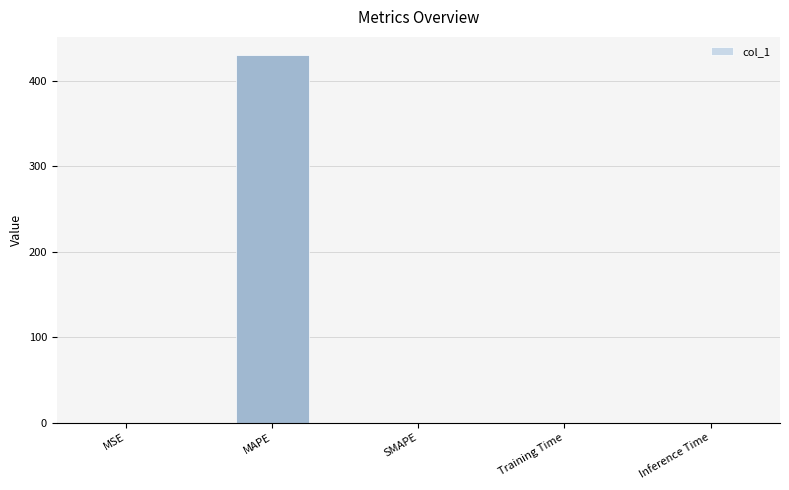

Does the chart contain stacked bars?

No